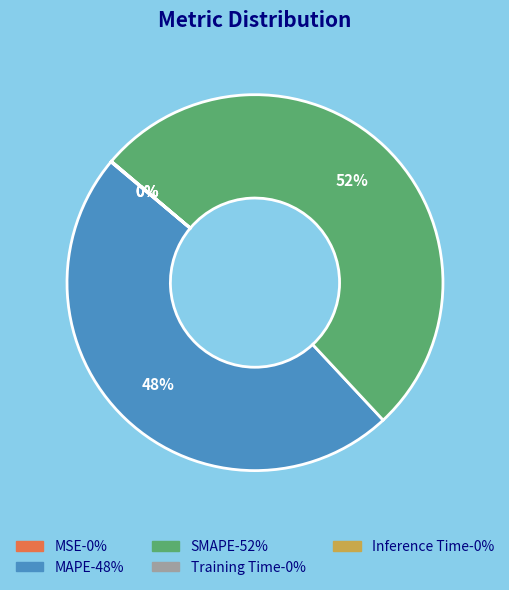

Is the sum of SMAPE and MAPE greater than half?

Yes